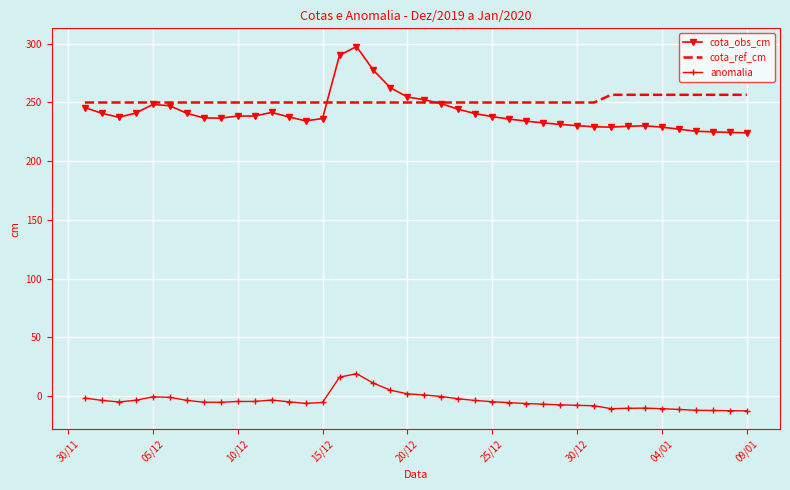

True or false: anomalia and cota_ref_cm cross at least once.

False